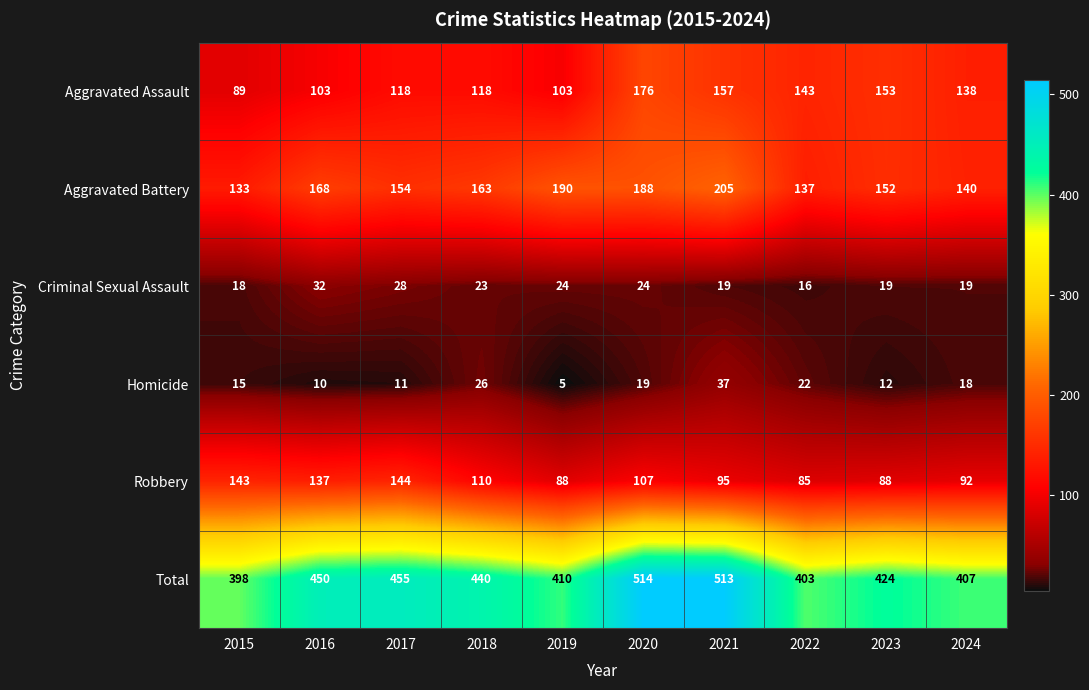

Which series changed the most between 2016 and 2018?

Robbery